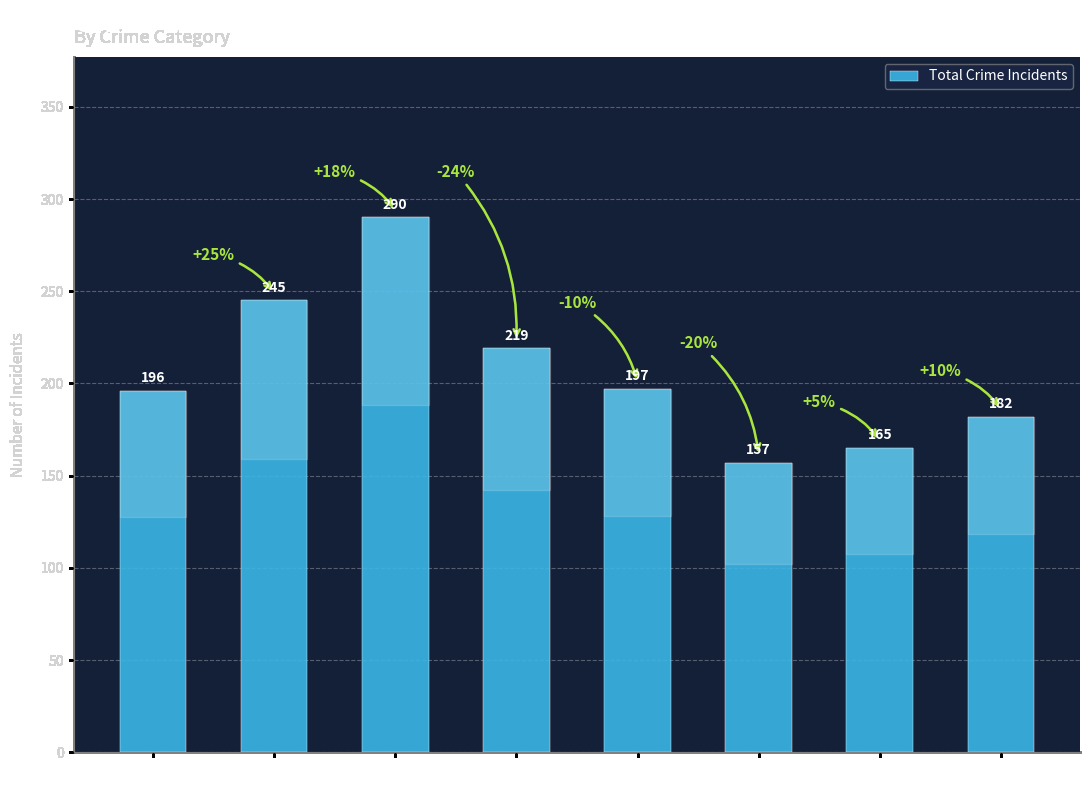

Which category has the lowest value across all series?

2020